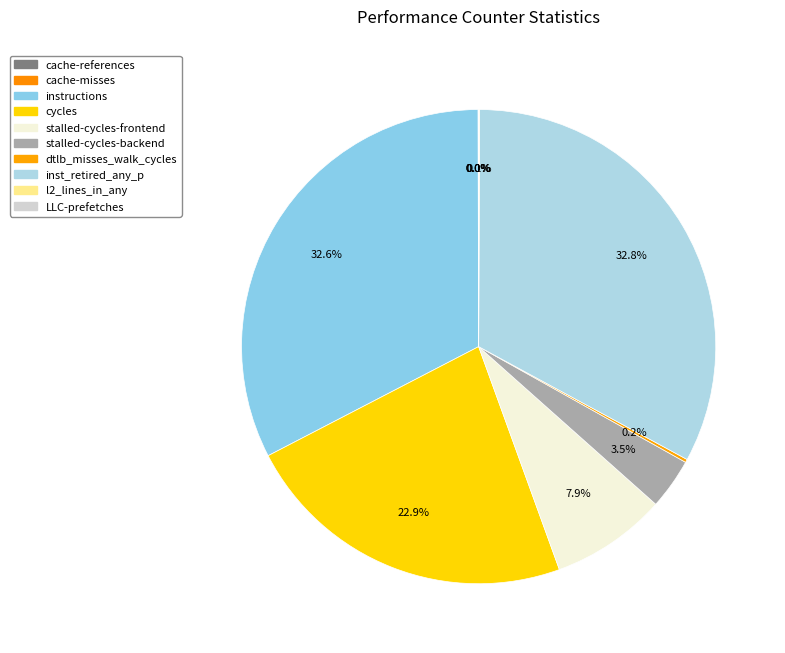

Does cycles represent more than half of the total?

No